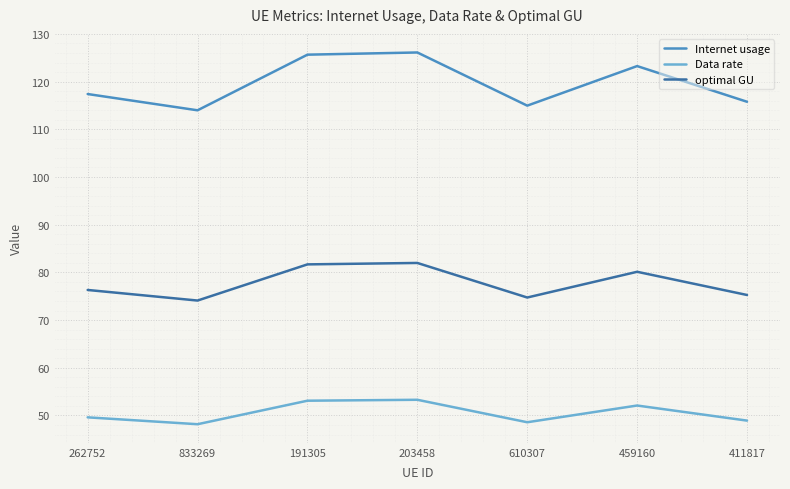

What is the greatest value displayed?

126.1